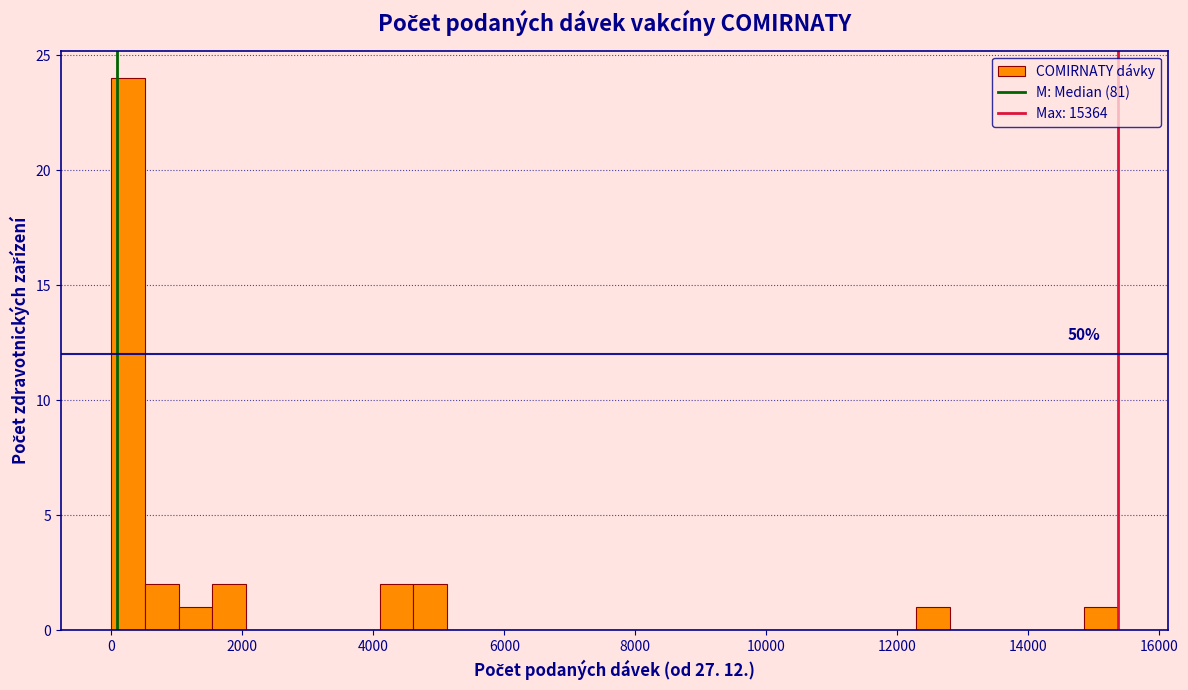

Around what value on the x-axis is the tallest bar? Give the approximate position of its centre, as read against the axis.

200